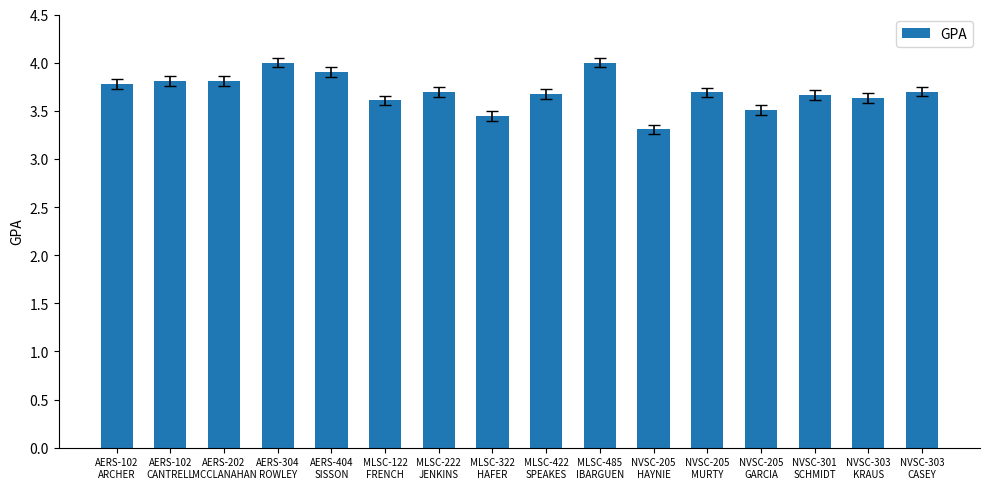

Reading right to left, transcribe all the data shown in this chart.

NVSC-303
CASEY=3.7	NVSC-303
KRAUS=3.6	NVSC-301
SCHMIDT=3.7	NVSC-205
GARCIA=3.5	NVSC-205
MURTY=3.7	NVSC-205
HAYNIE=3.3	MLSC-485
IBARGUEN=4.0	MLSC-422
SPEAKES=3.7	MLSC-322
HAFER=3.4	MLSC-222
JENKINS=3.7	MLSC-122
FRENCH=3.6	AERS-404
SISSON=3.9	AERS-304
ROWLEY=4.0	AERS-202
MCCLANAHAN=3.8	AERS-102
CANTRELL=3.8	AERS-102
ARCHER=3.8